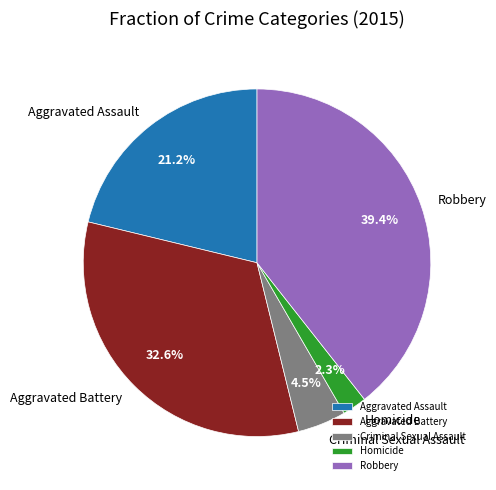

Combined, what portion of the pie is Aggravated Assault and Aggravated Battery?

53.8%